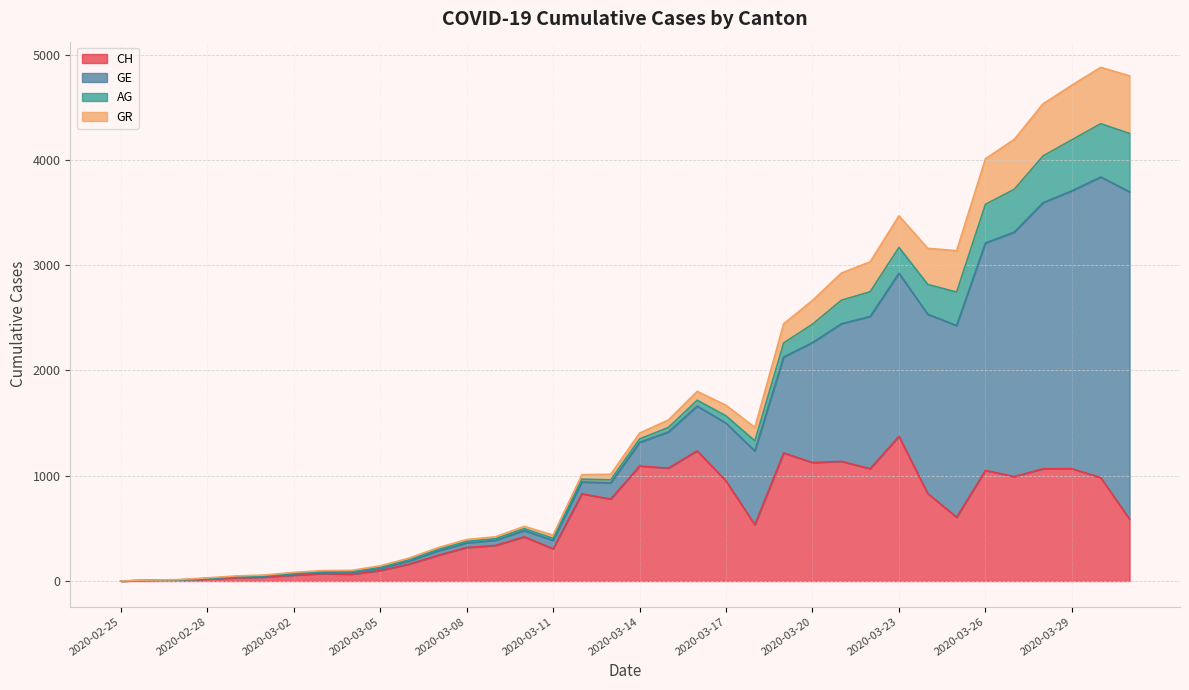

What is the total value across all series at 2020-03-17?

1669